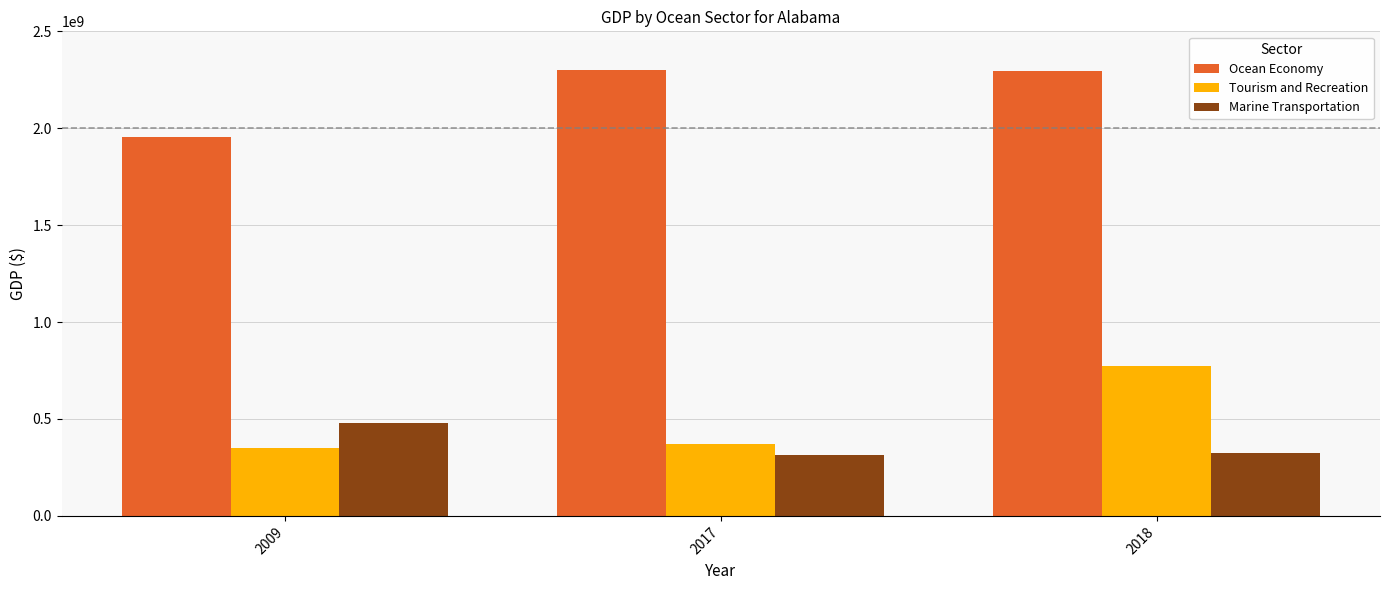

The Ocean Economy series shows 2298649827.6 at 2017. True or false?

True